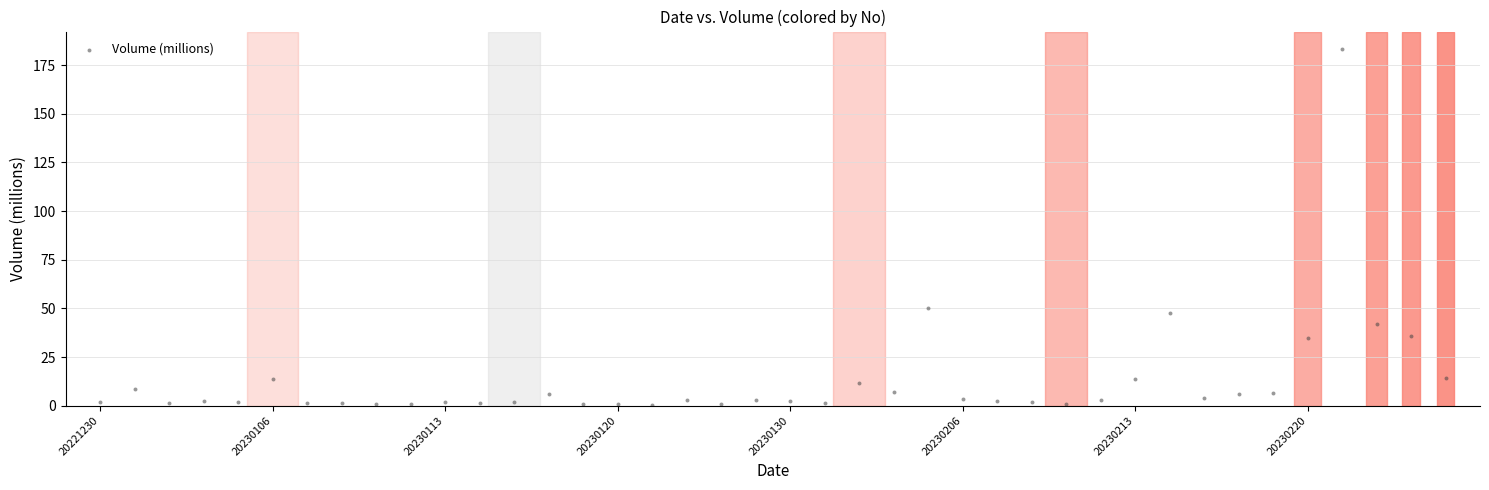

What is the range of Y values (max minus min)?

182.6